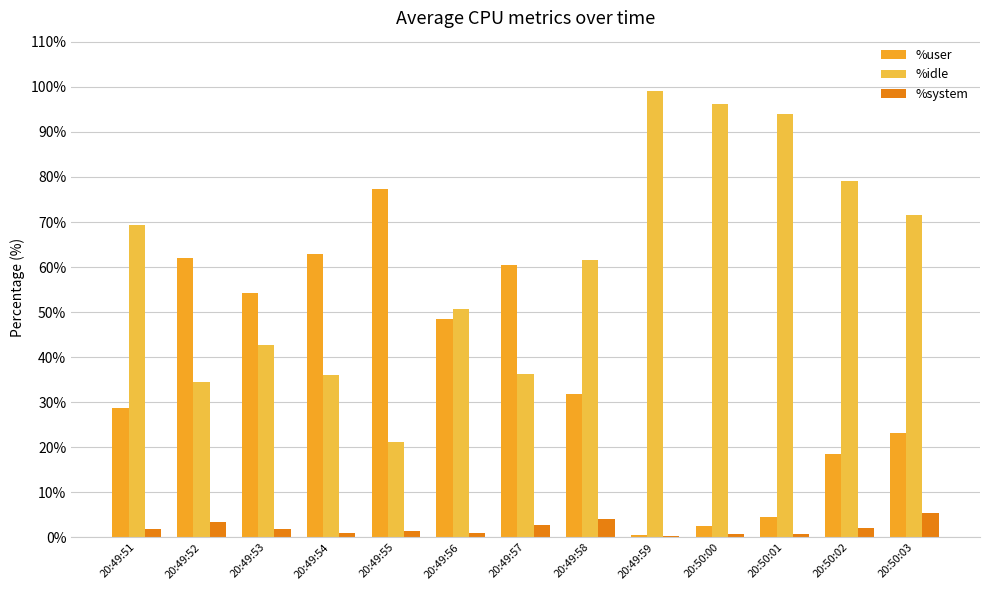

What are all the series names shown in the legend?

%user, %idle, %system